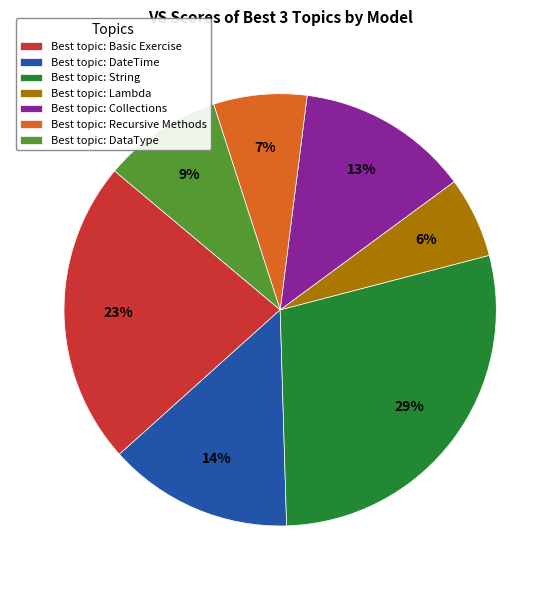

How many slices are in this pie chart?

7